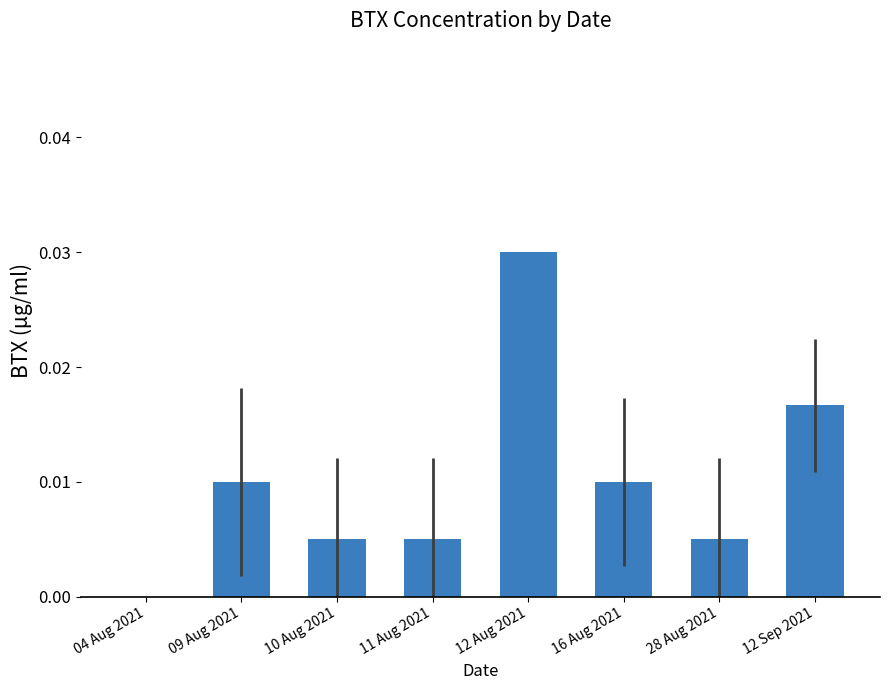

At which label is the value closest to 0?

04 Aug 2021